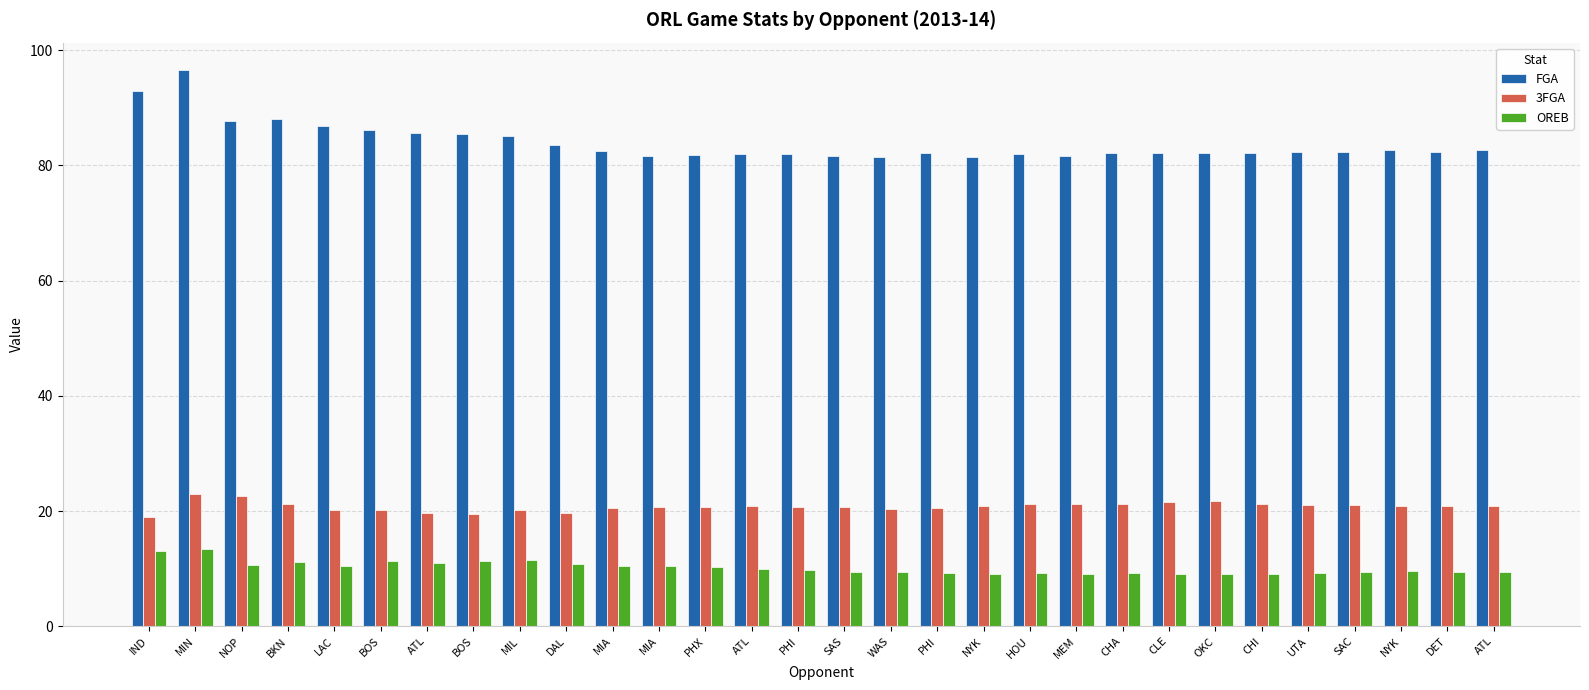

Reading right to left, what are all the values shown in this chart?

FGA: 82.6	82.4	82.6	82.4	82.4	82.2	82.2	82.2	82.1	81.7	82.0	81.5	82.1	81.4	81.7	81.9	81.9	81.8	81.7	82.5	83.6	85.1	85.5	85.6	86.2	86.8	88.0	87.7	96.5	93.0
3FGA: 20.8	20.9	20.8	21.1	21.0	21.3	21.7	21.6	21.2	21.3	21.2	20.8	20.6	20.3	20.6	20.7	20.9	20.8	20.8	20.6	19.7	20.2	19.5	19.7	20.2	20.2	21.2	22.7	23.0	19.0
OREB: 9.3	9.4	9.6	9.5	9.3	9.2	9.2	9.2	9.2	9.0	9.3	9.0	9.3	9.3	9.4	9.7	9.9	10.2	10.5	10.6	10.9	11.6	11.4	11.0	11.3	10.4	11.2	10.7	13.5	13.0